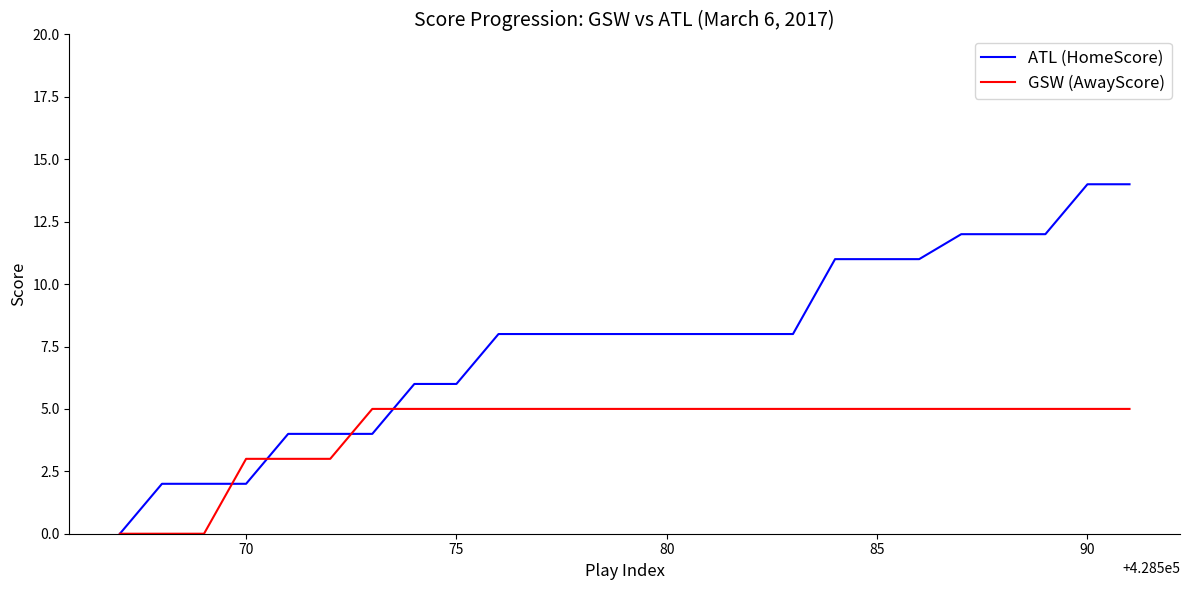

True or false: ATL (HomeScore) and GSW (AwayScore) intersect in this chart.

True